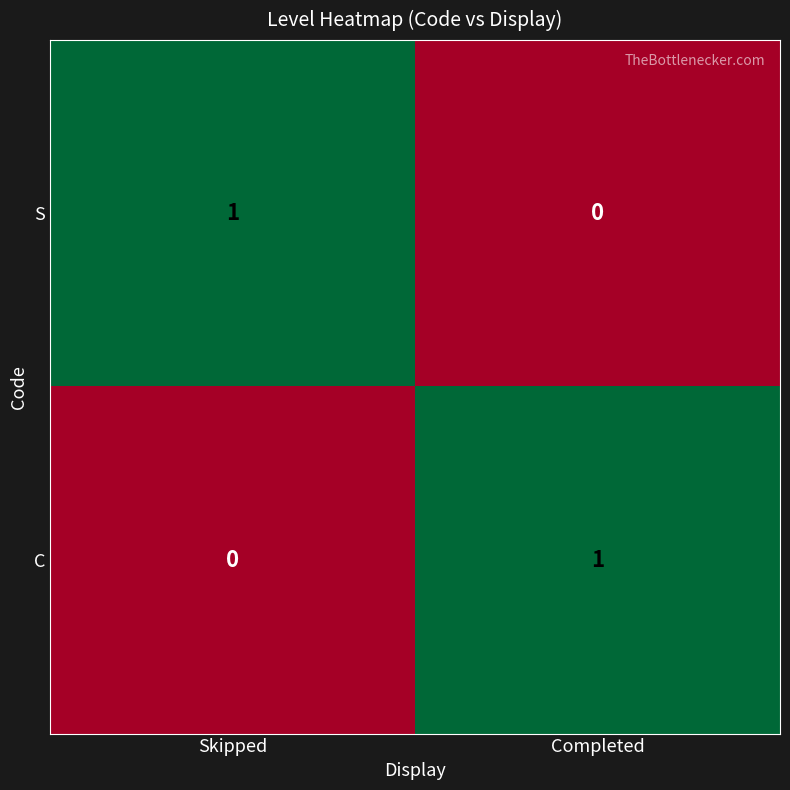

Which category has the highest value in the S series?

Skipped